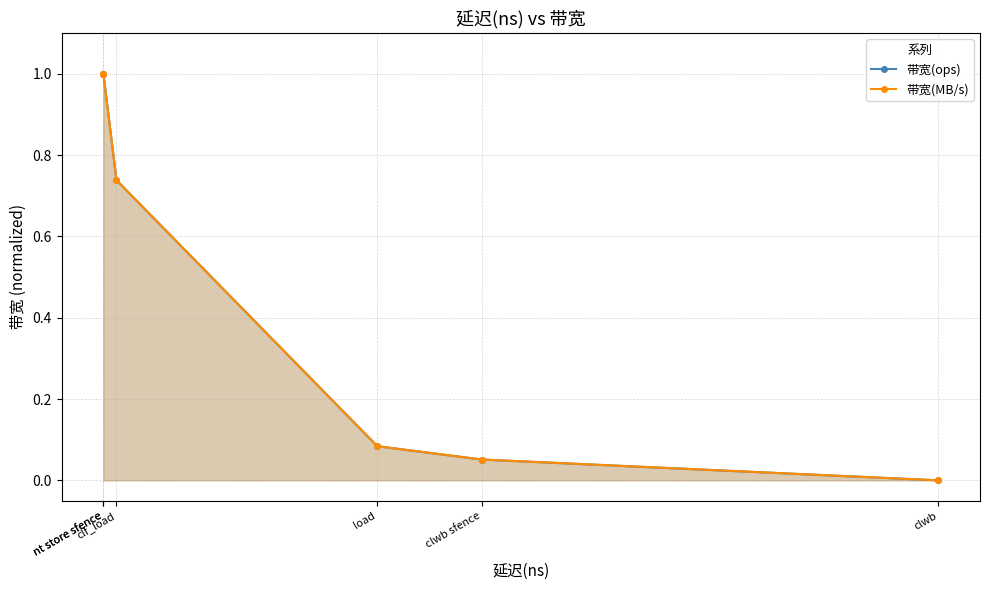

Rank the series at clwb sfence from lowest to highest value.

带宽(ops), 带宽(MB/s)